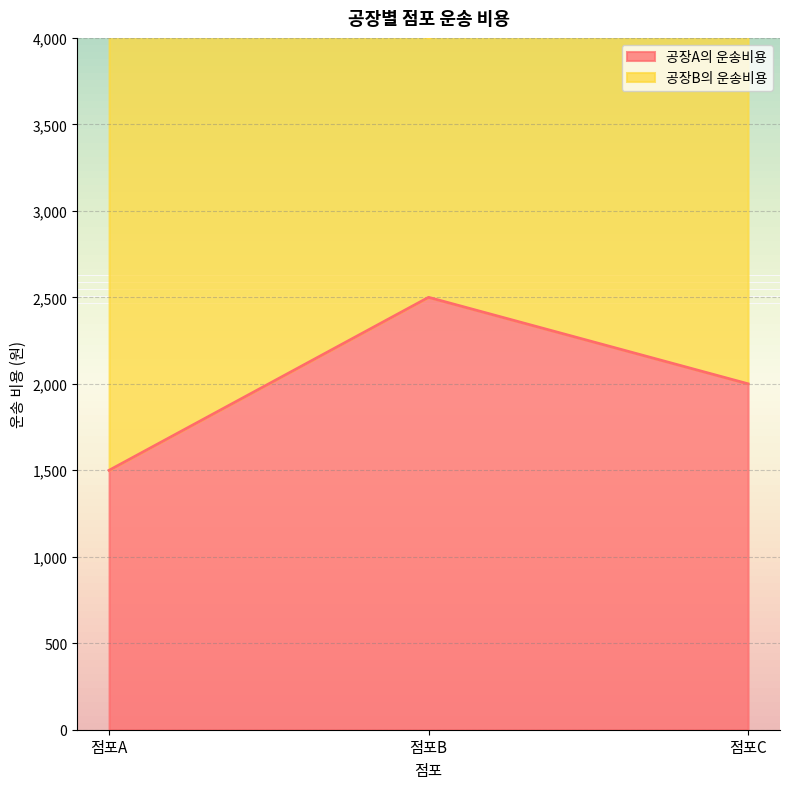

At which label does the data first exceed 2000?

점포B